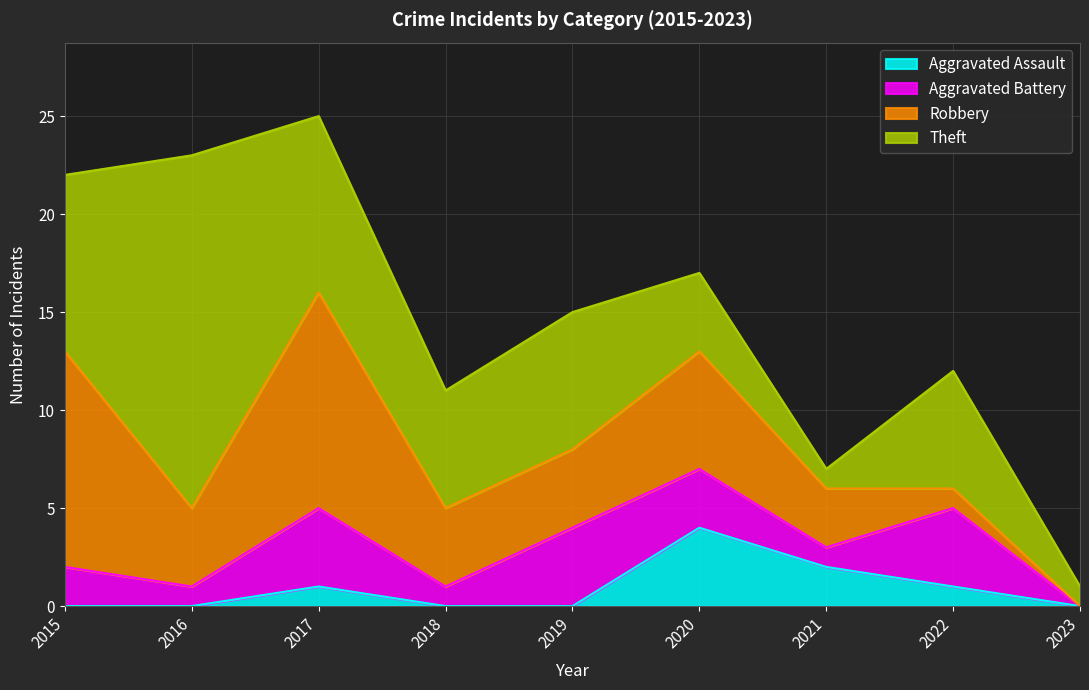

How many values in Aggravated Assault are above zero?

4